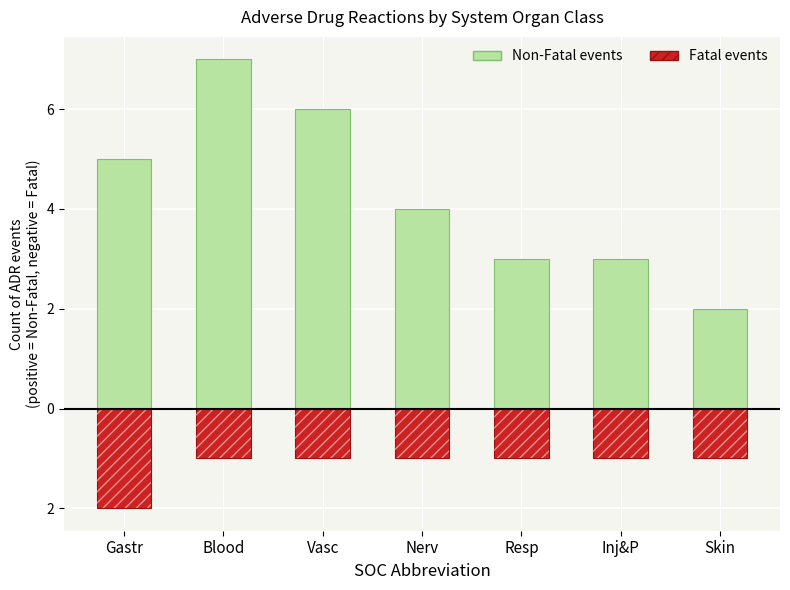

What is the difference between the second highest and minimum values in the Non-Fatal series?

4